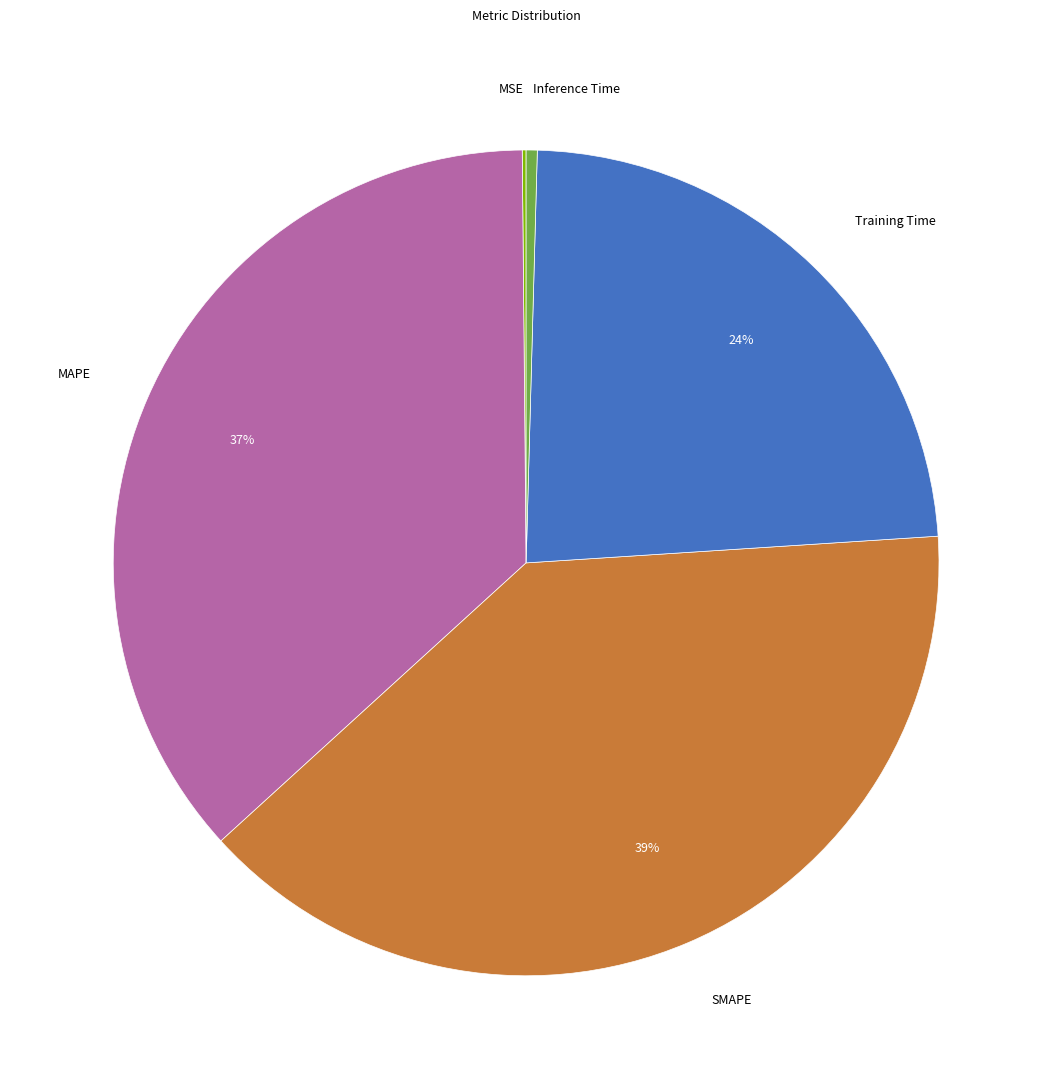

Do MAPE and Training Time together represent more than half of the pie?

Yes